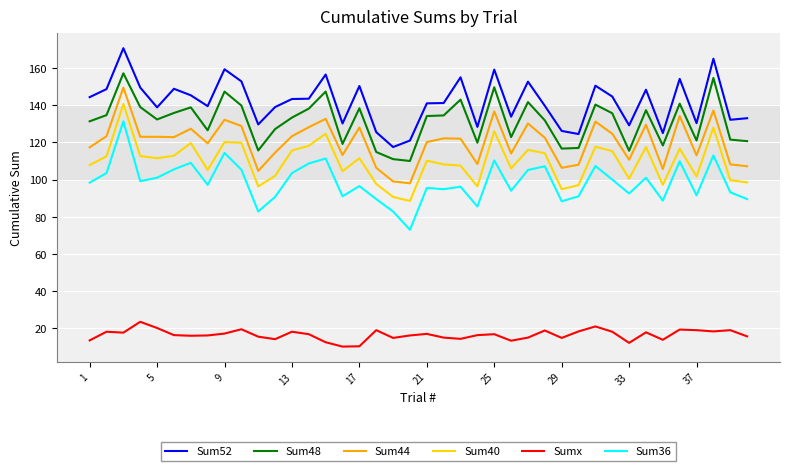

Rank the series by their maximum value, from highest to lowest.

Sum52, Sum48, Sum44, Sum40, Sum36, Sumx